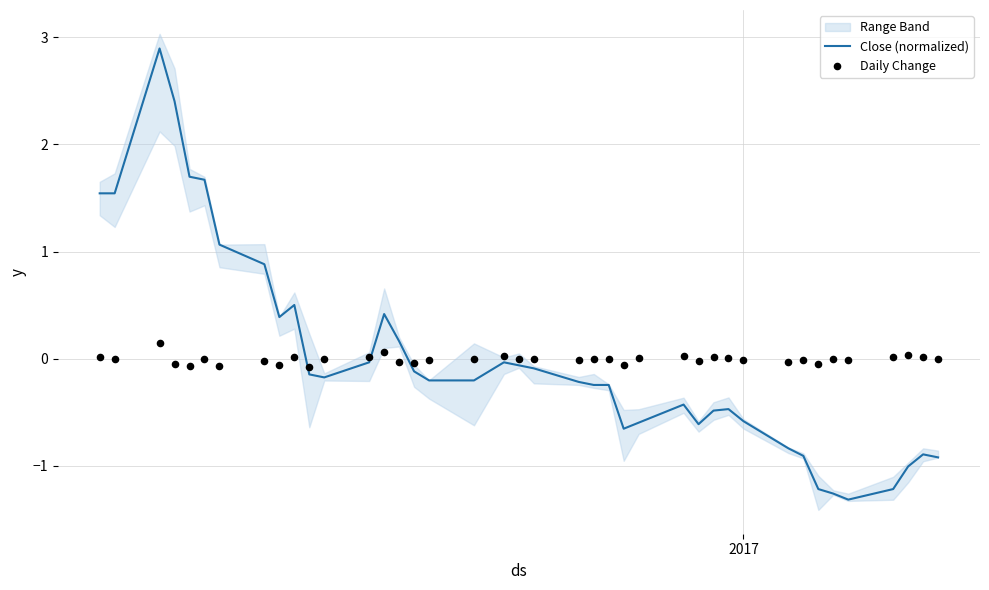

Which series reaches the maximum Y coordinate?

Close (normalized)